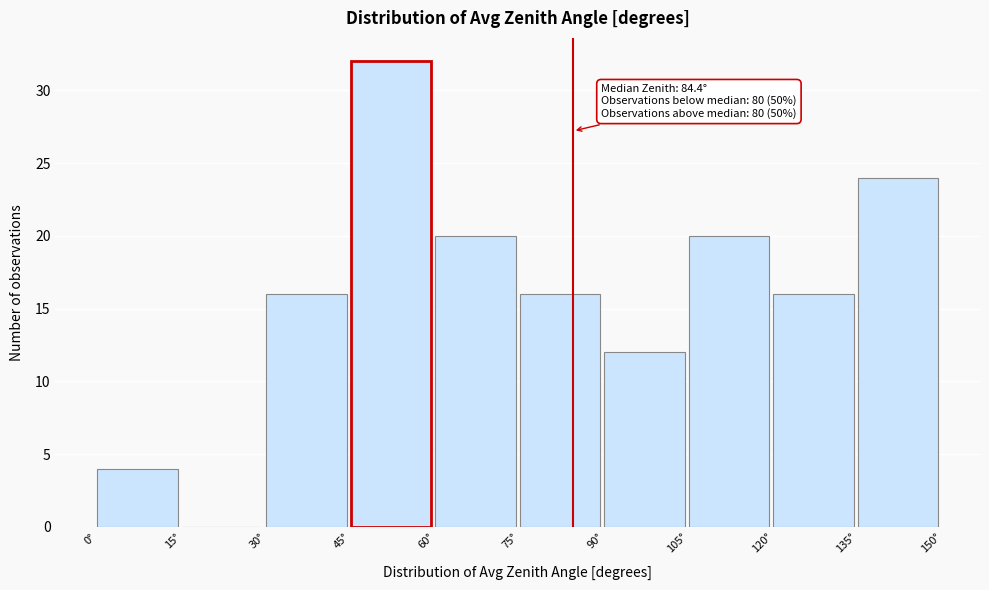

Over which range of the x-axis is the bar tallest?

45 to 60